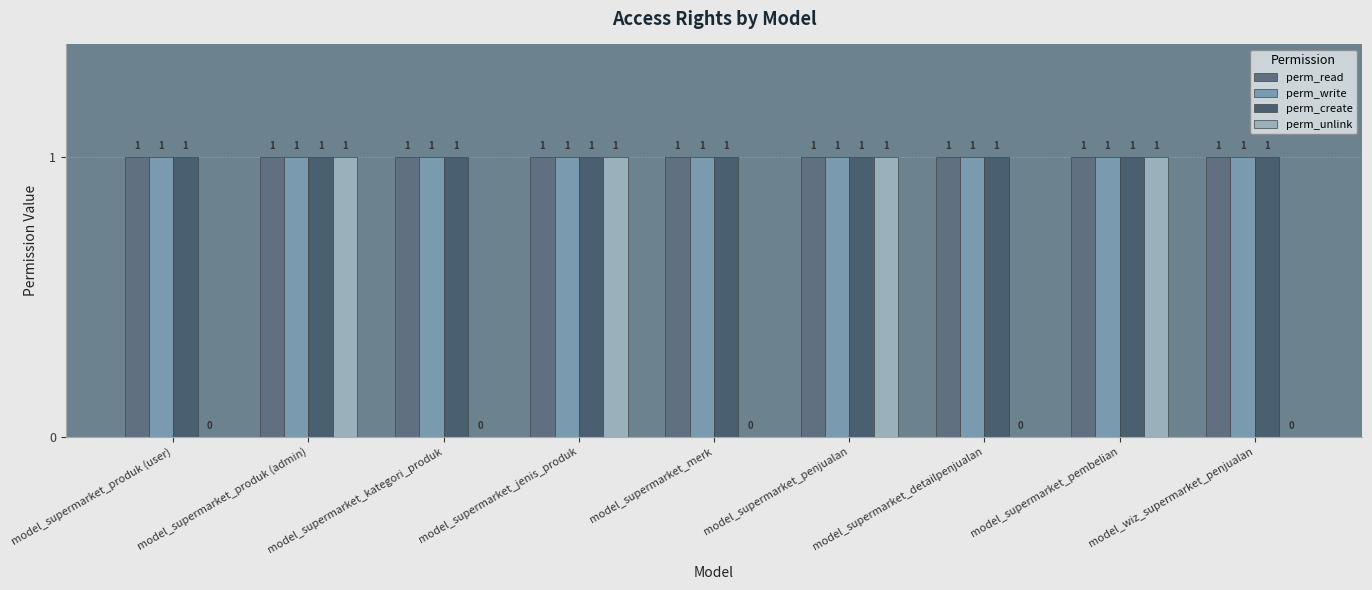

Rank the categories by perm_unlink value from lowest to highest.

model_supermarket_produk (user), model_supermarket_kategori_produk, model_supermarket_merk, model_supermarket_detailpenjualan, model_wiz_supermarket_penjualan, model_supermarket_produk (admin), model_supermarket_jenis_produk, model_supermarket_penjualan, model_supermarket_pembelian